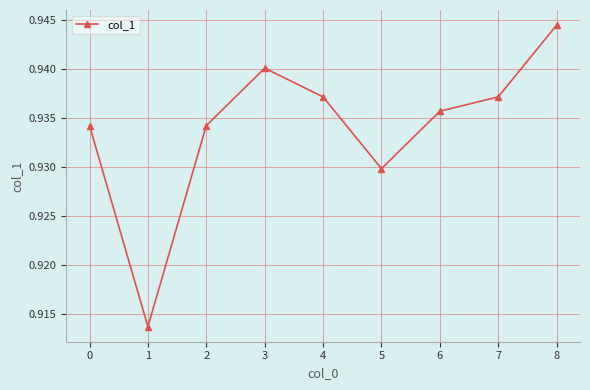

The chart shows a value of 0.5 at 6. True or false?

False